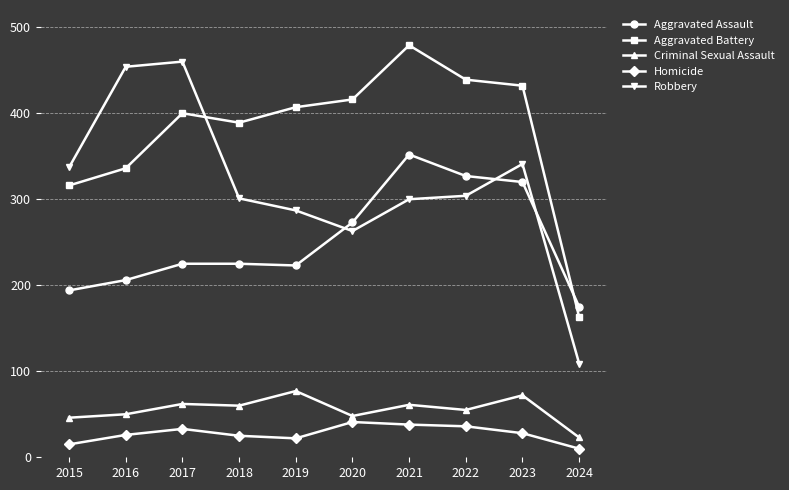

What is the sum of all Homicide values?

274